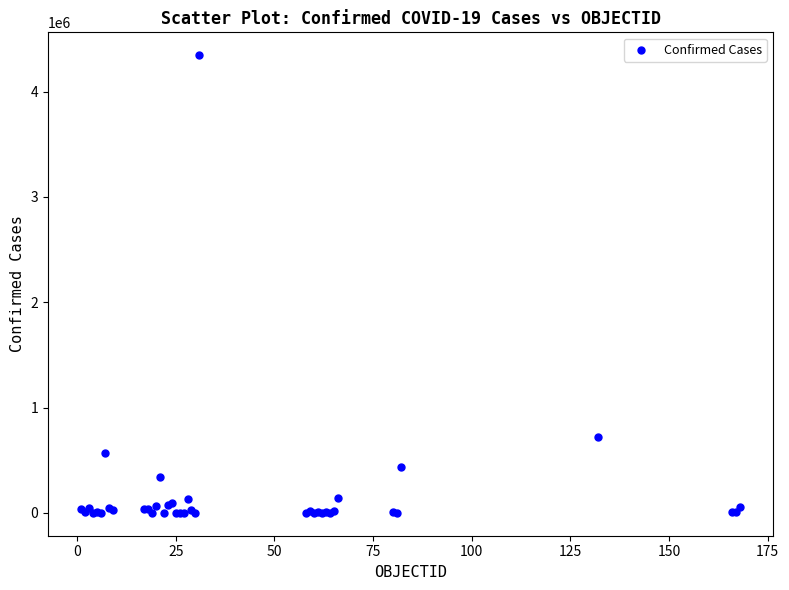

What Y value in the scatter plot is closest to 2172852?

721892